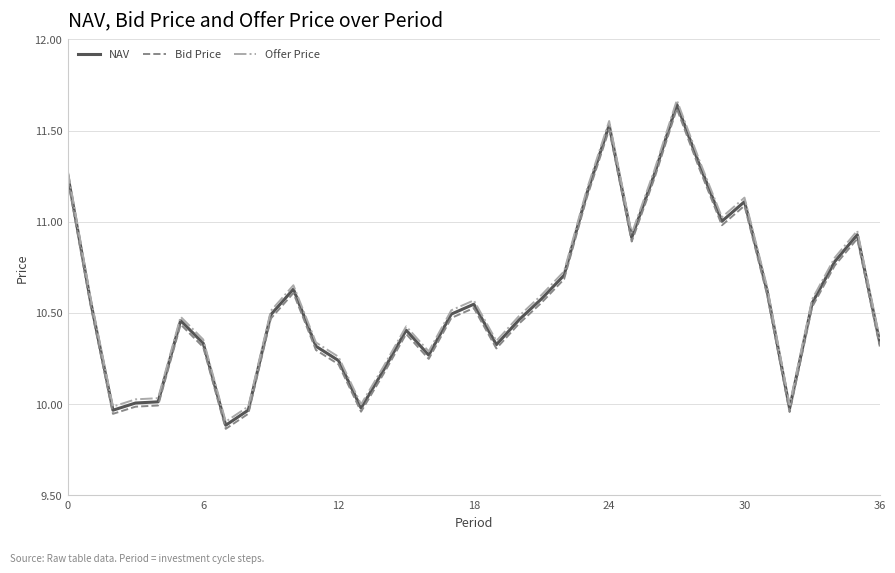

What is the sum of all NAV values?

391.2